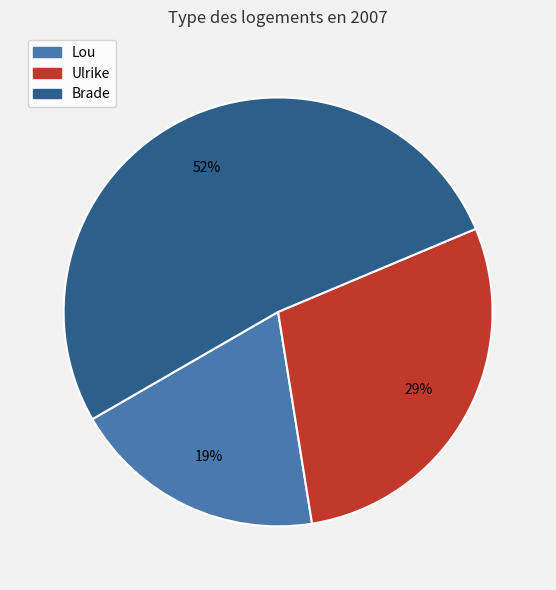

Between Lou and Brade, which is larger?

Brade